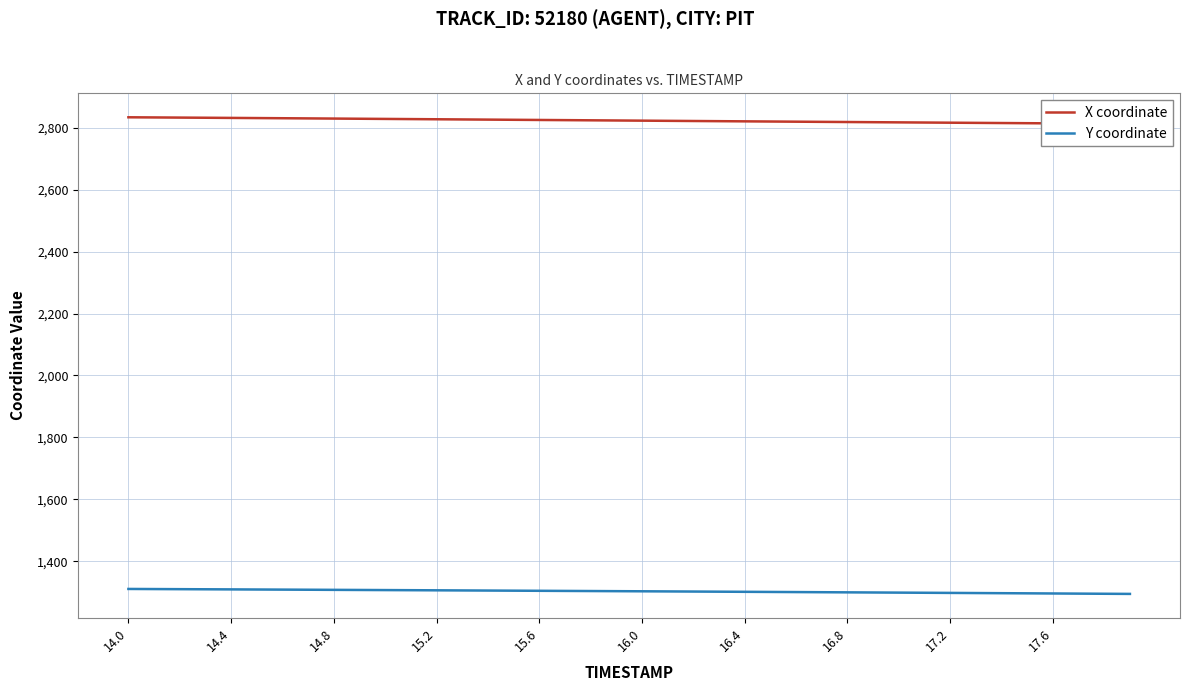

True or false: Y coordinate and X coordinate cross at least once.

False